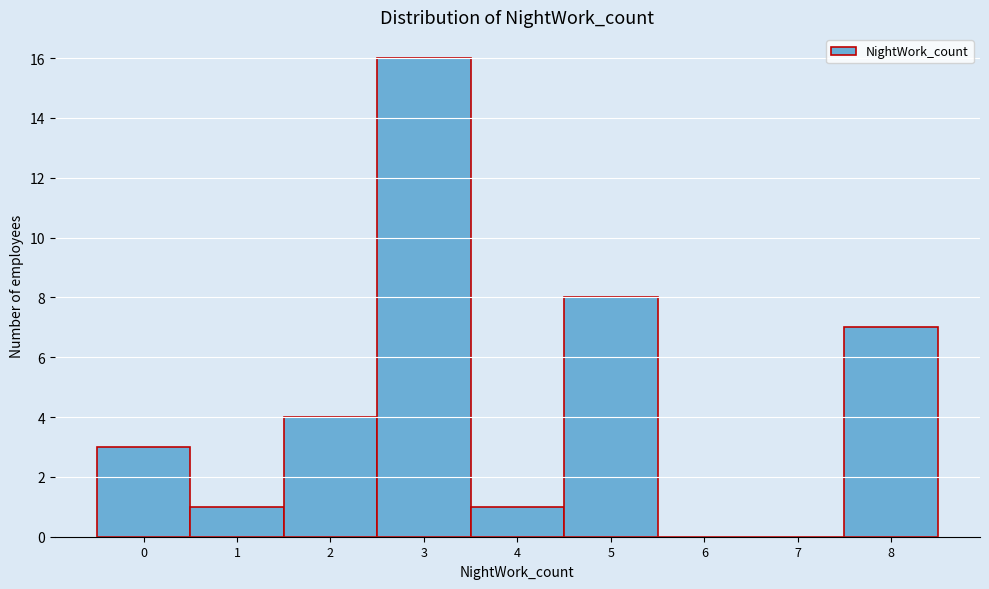

Over which range of the x-axis is the bar tallest?

2.5 to 3.5